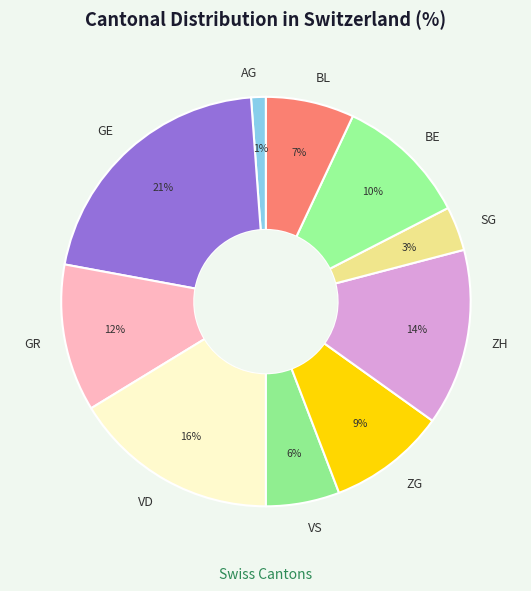

Count the number of slices in the pie.

10